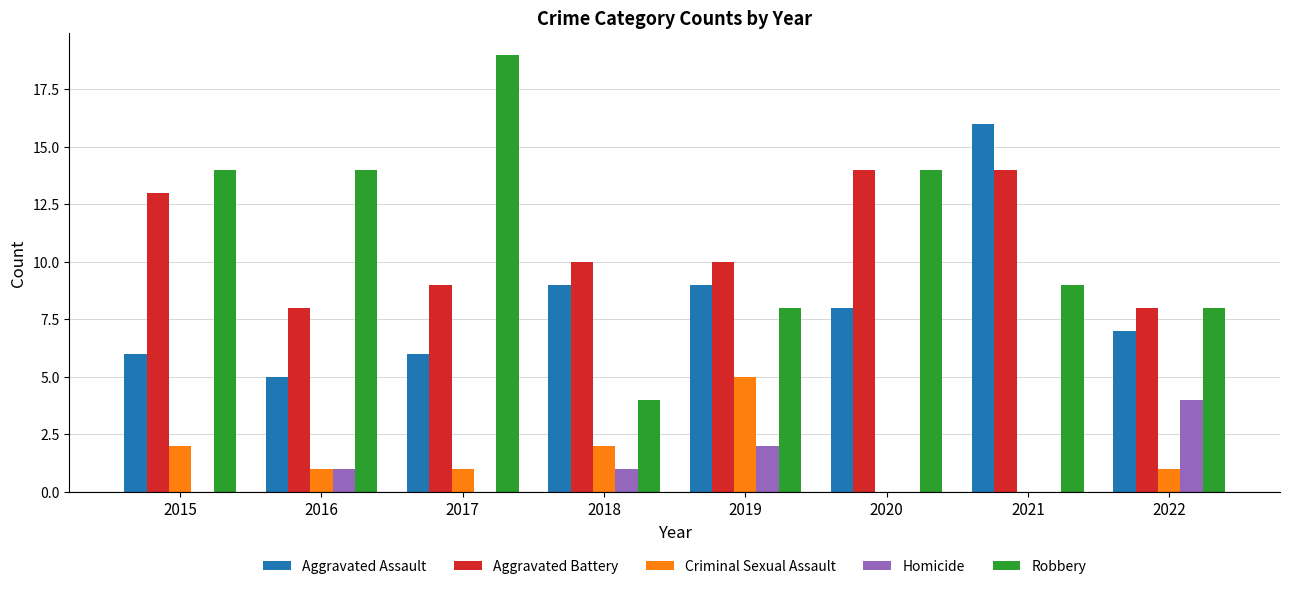

Count the Aggravated Battery values in the range 9 to 14.

6